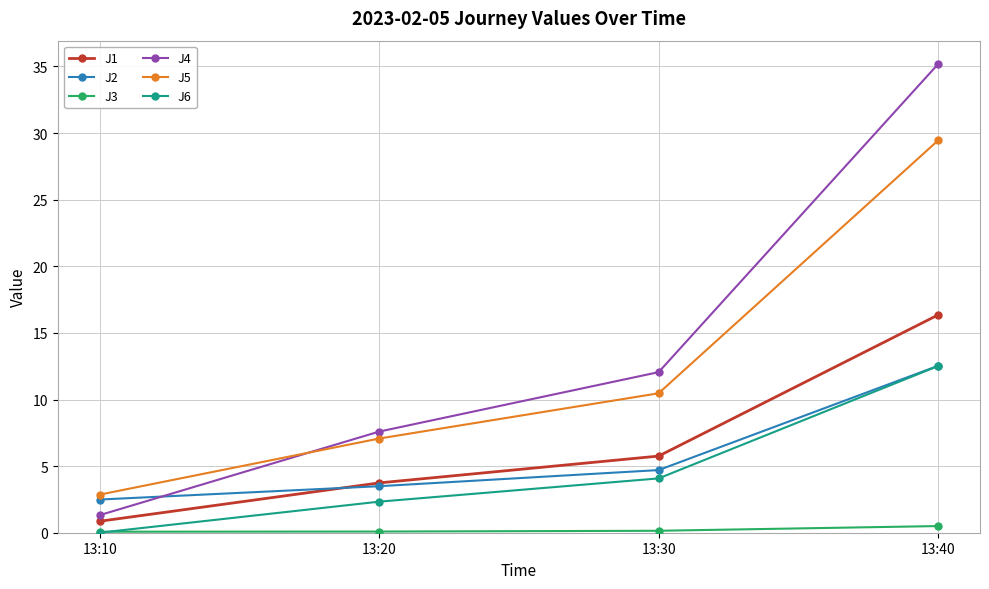

What is the value of the J5 point at the 1st from the left?

2.9